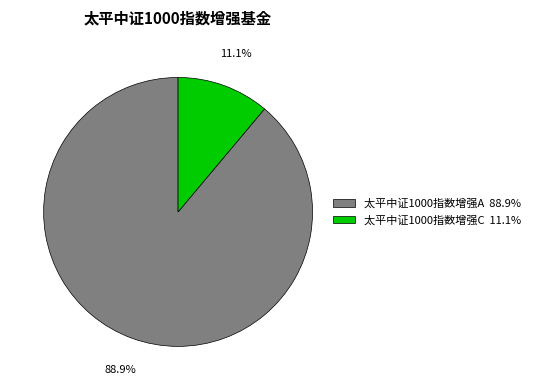

Which slice represents more than half of the pie?

太平中证1000指数增强A